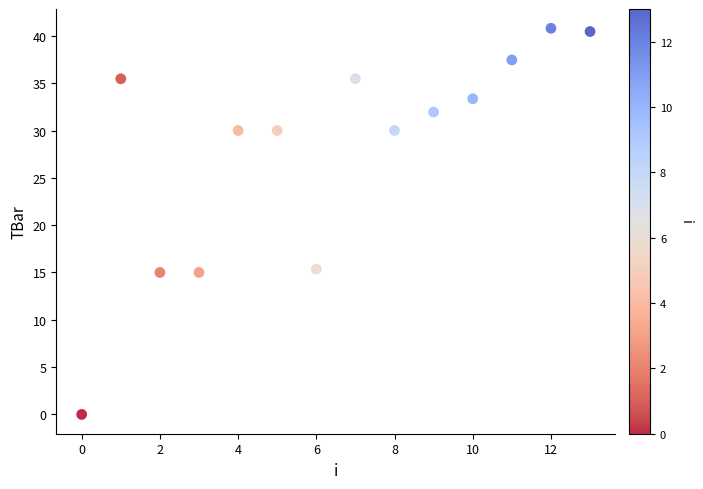

What is the range of Y values (max minus min)?

40.8